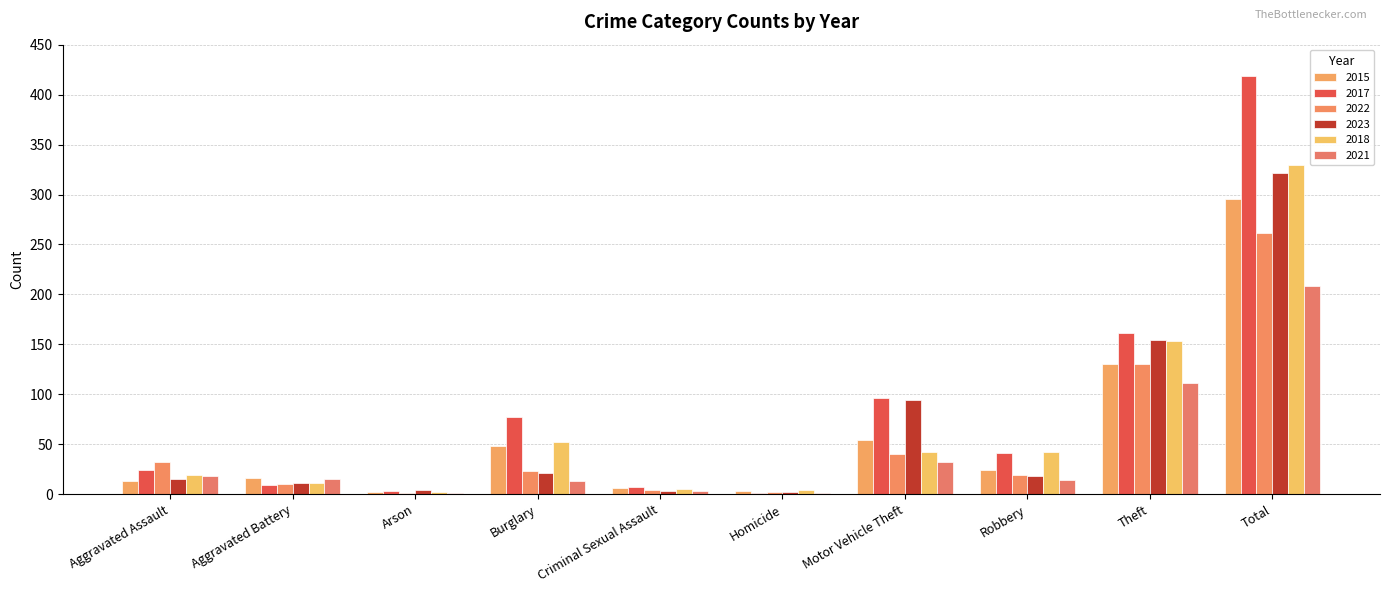

Reading left to right, extract all data points from this chart.

2015: 13	16	2	48	6	3	54	24	130	296
2017: 24	9	3	77	7	1	96	41	161	419
2022: 32	10	1	23	4	2	40	19	130	261
2023: 15	11	4	21	3	2	94	18	154	322
2018: 19	11	2	52	5	4	42	42	153	330
2021: 18	15	1	13	3	1	32	14	111	208